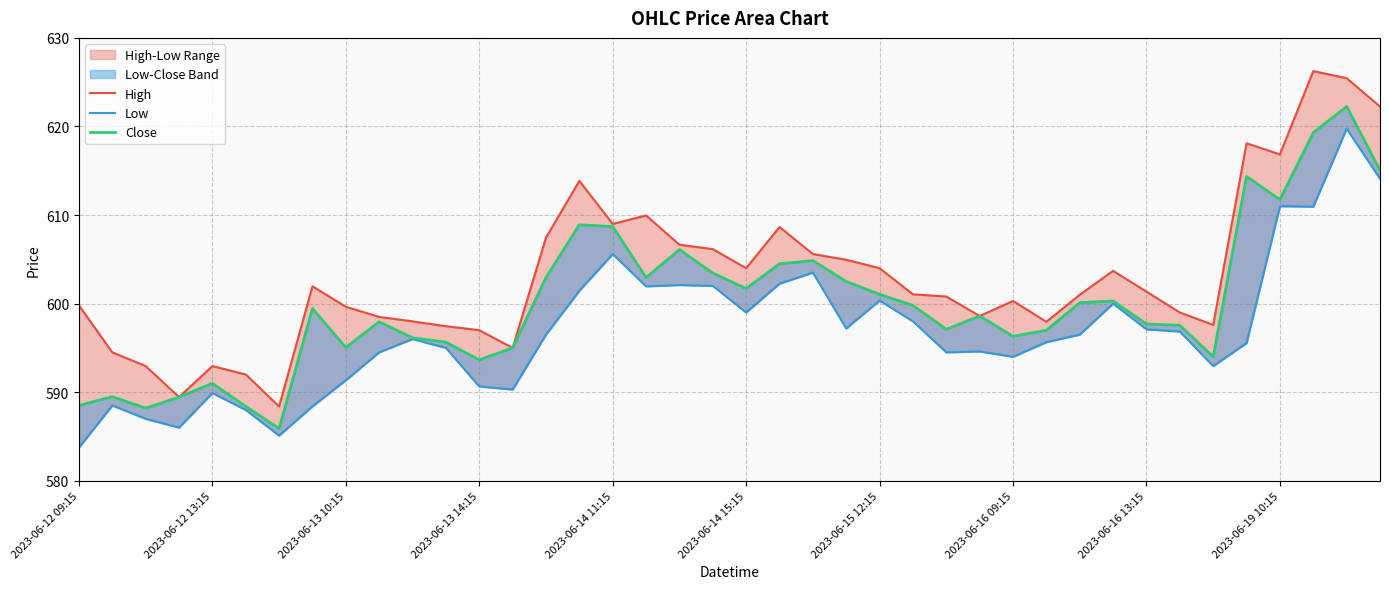

True or false: Close and Low intersect in this chart.

False